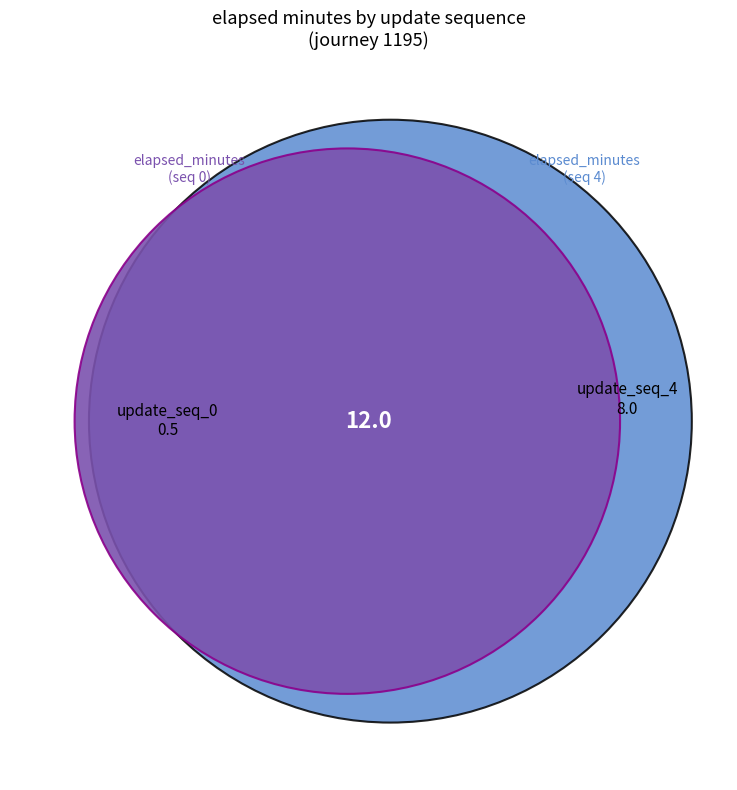

The 4 slice represents 55% of the pie. True or false?

False